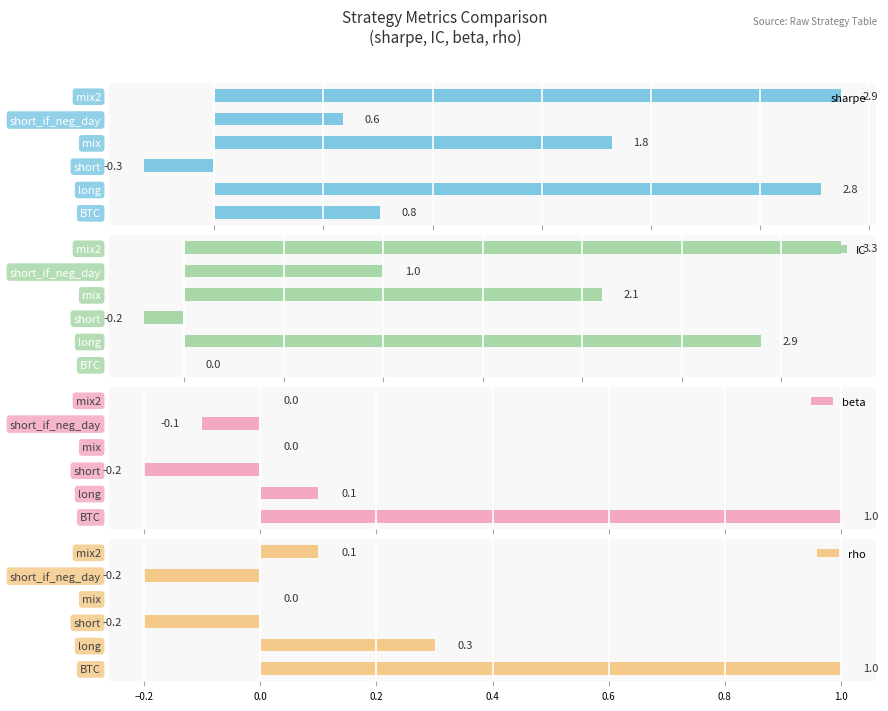

What is the value of the IC bar at the 3rd from the left?

-0.2